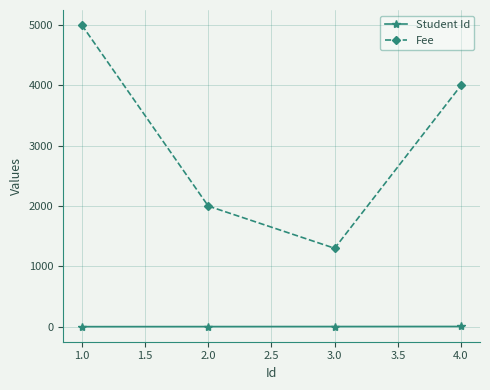

At which category is the sum across all series the highest?

1.0